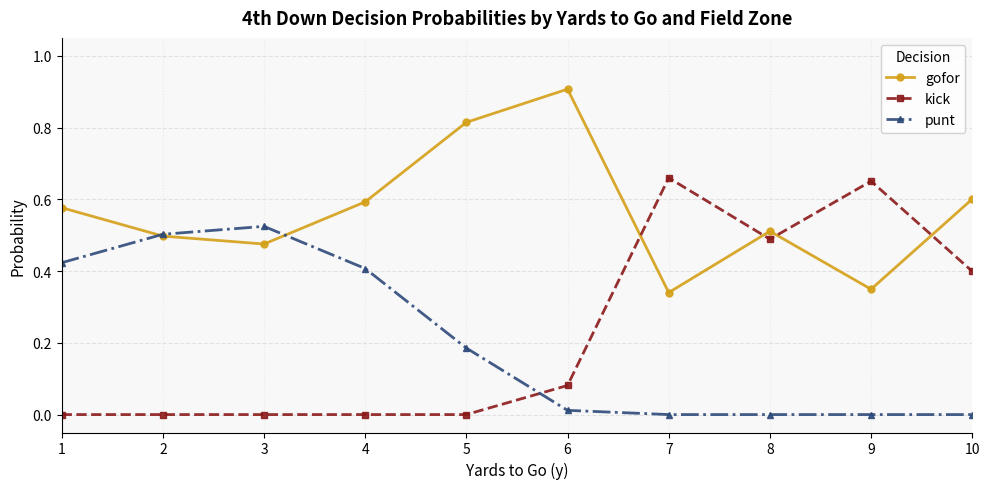

True or false: kick has a value of 0.3 at 9.

False